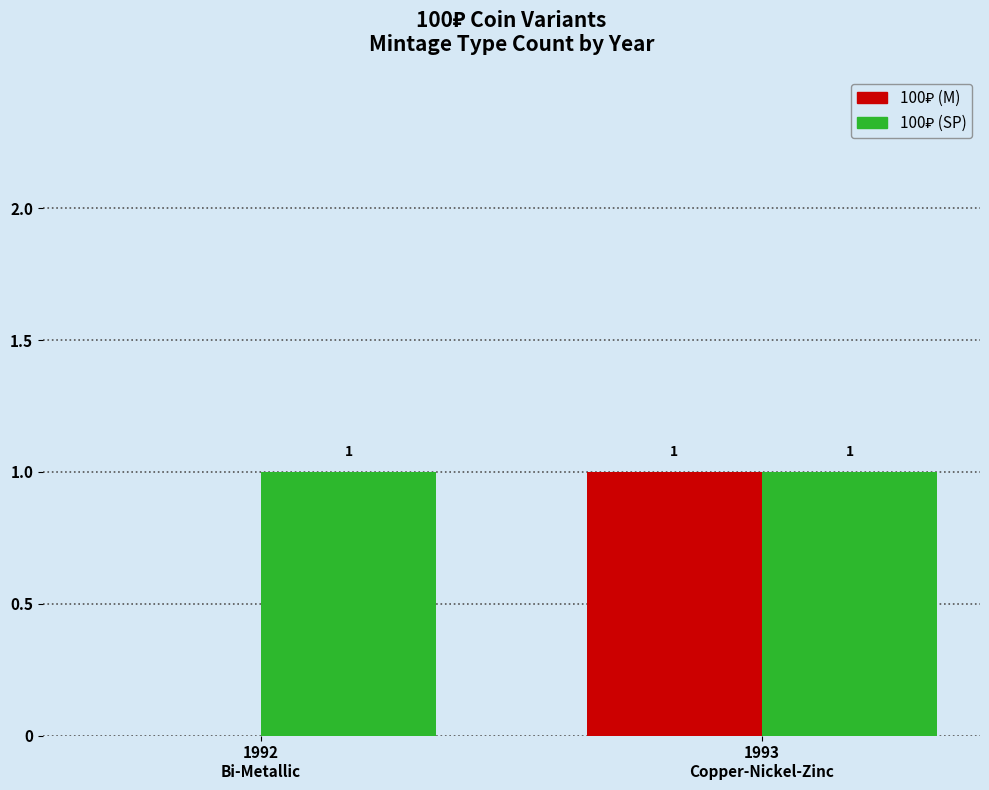

How many categories are shown in the chart?

2